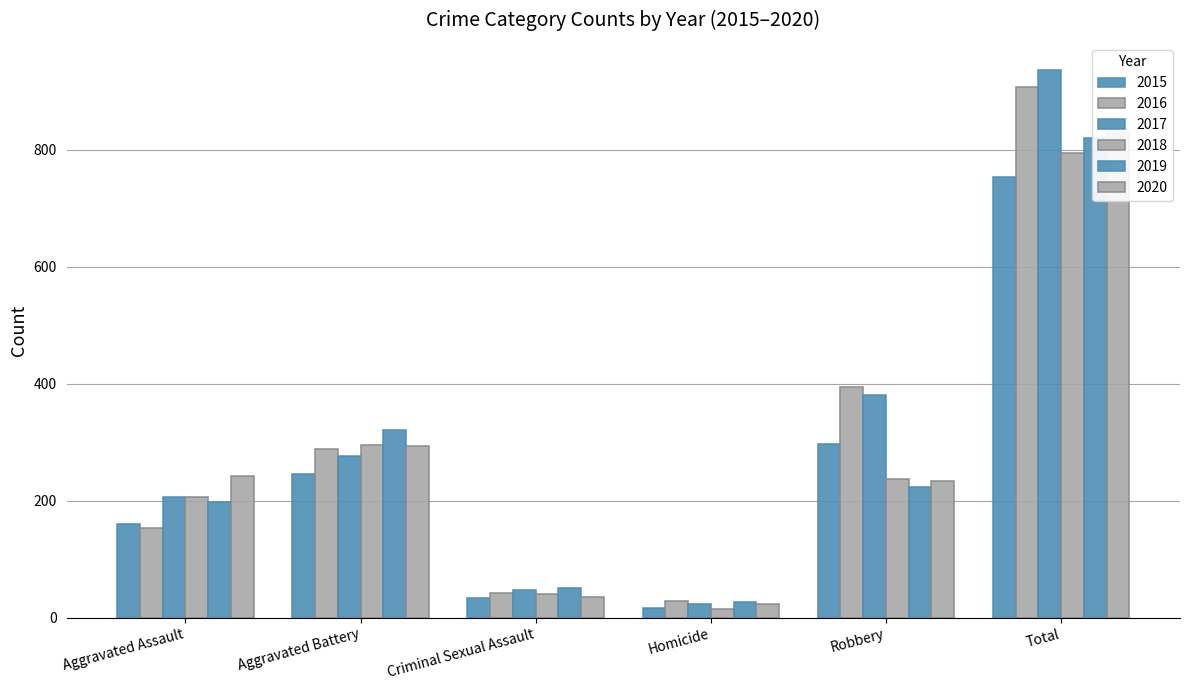

What are all the series names shown in the legend?

2015, 2016, 2017, 2018, 2019, 2020